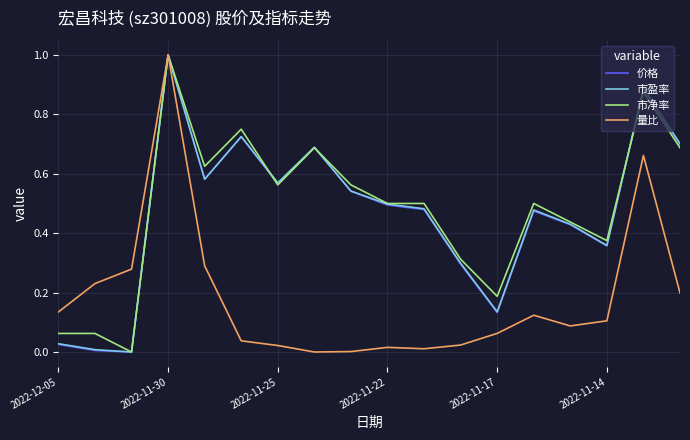

Is it true that 市盈率 equals 1.0 at 2022-11-30?

True